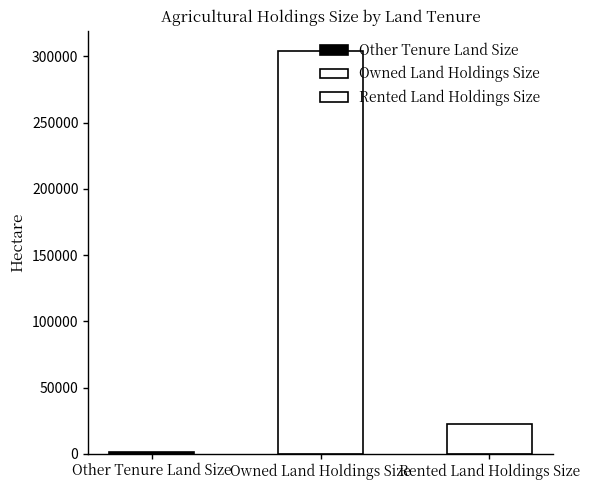

Between Rented Land Holdings Size and Owned Land Holdings Size, which is larger?

Owned Land Holdings Size